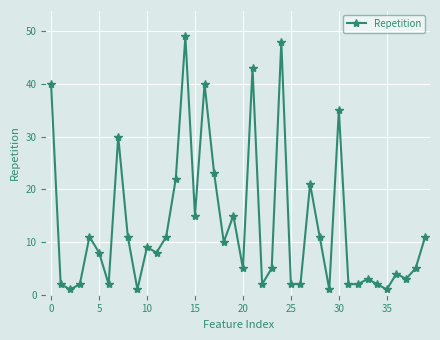

True or false: there are more than 2 points higher than both neighbors.

True